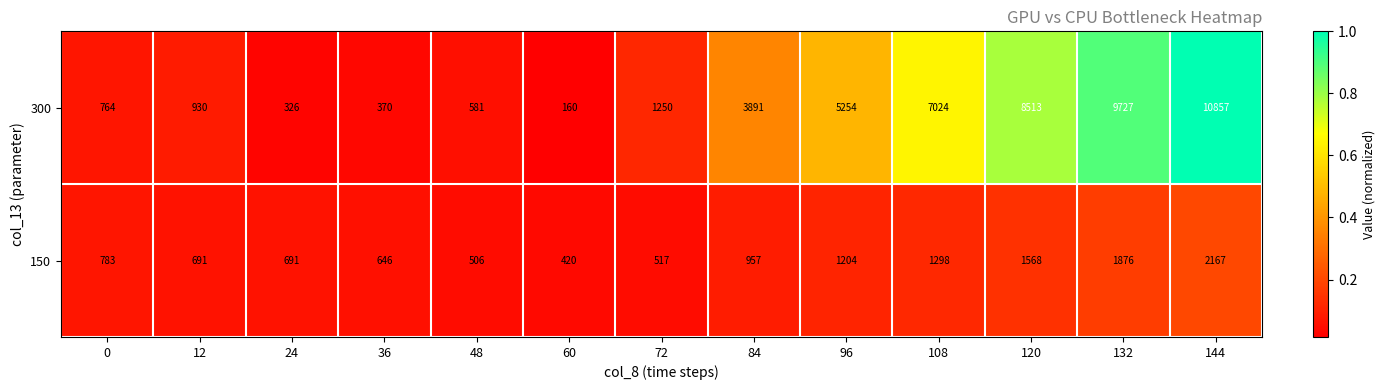

List the series in order of their peak value, highest first.

300, 150